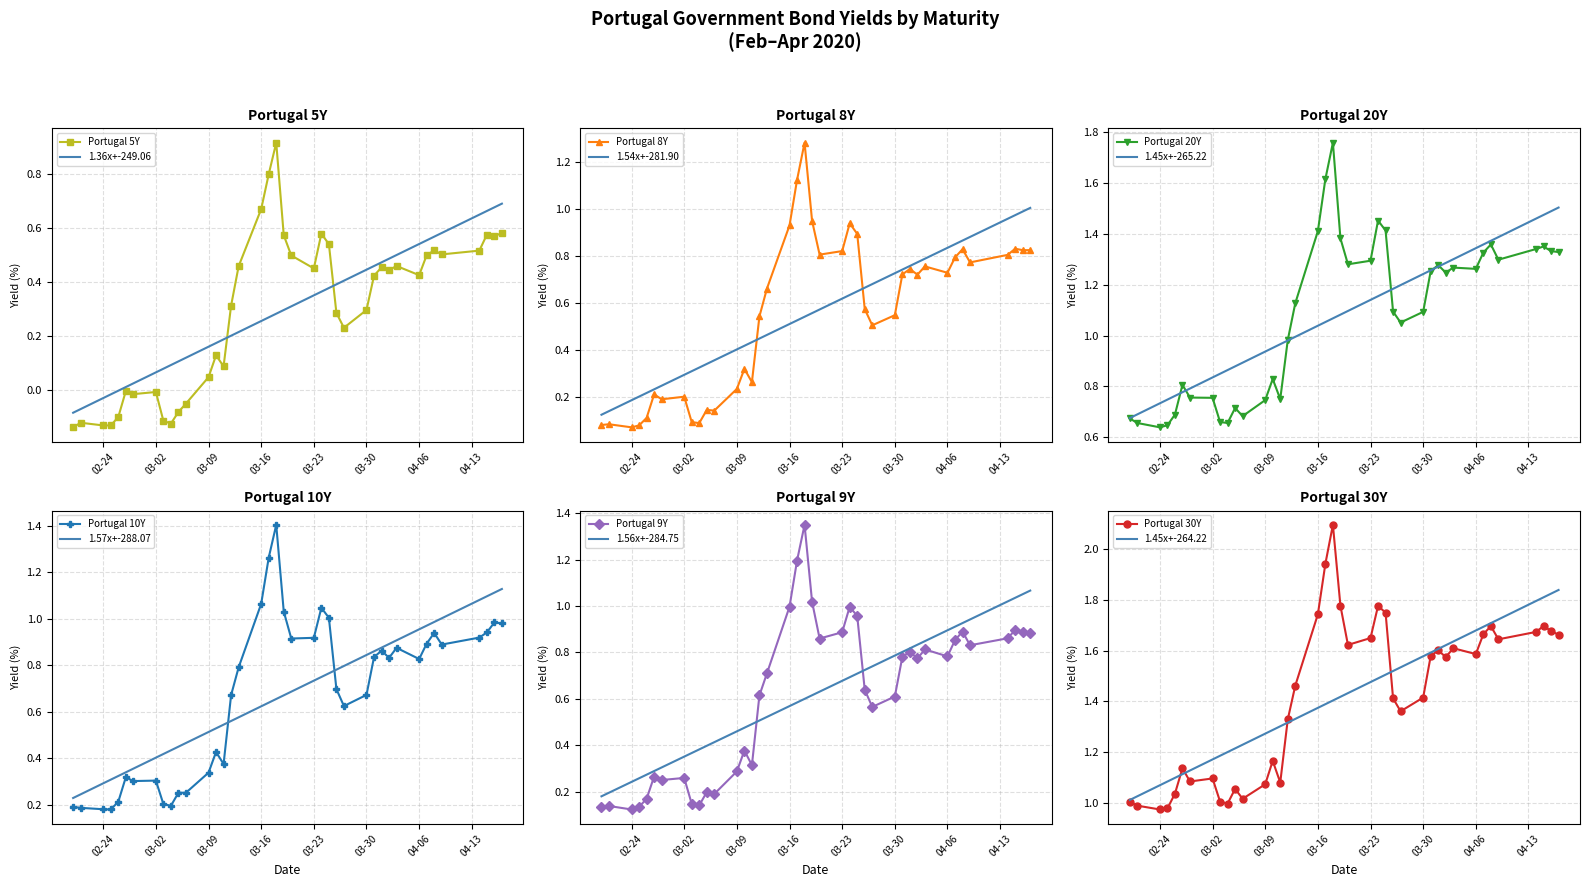

What are all the series names shown in the legend?

Portugal 30Y, Portugal 5Y, Portugal 8Y, Portugal 9Y, Portugal 20Y, Portugal 10Y